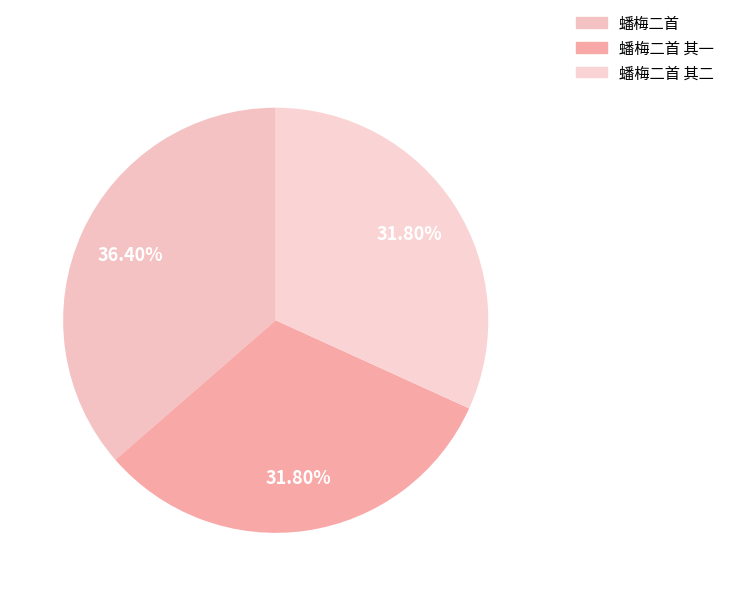

How many slices are in this pie chart?

3